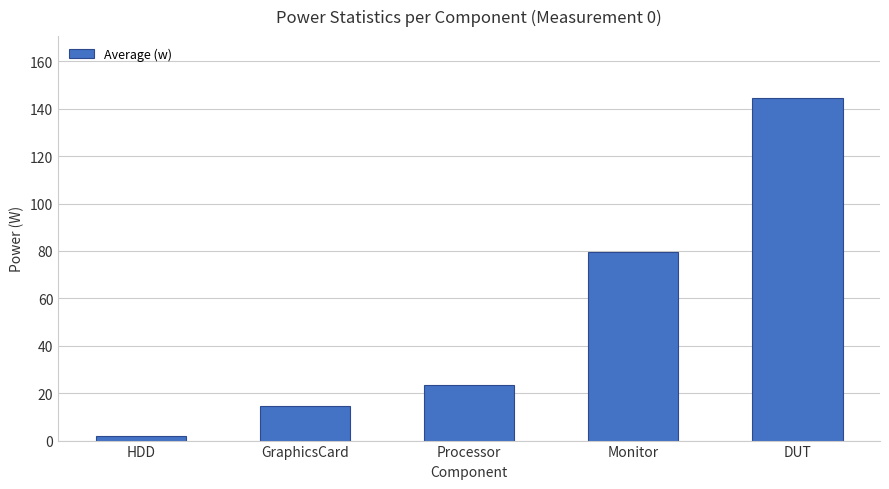

Reading right to left, transcribe all the data shown in this chart.

DUT=144.6	Monitor=79.6	Processor=23.3	GraphicsCard=14.6	HDD=1.8